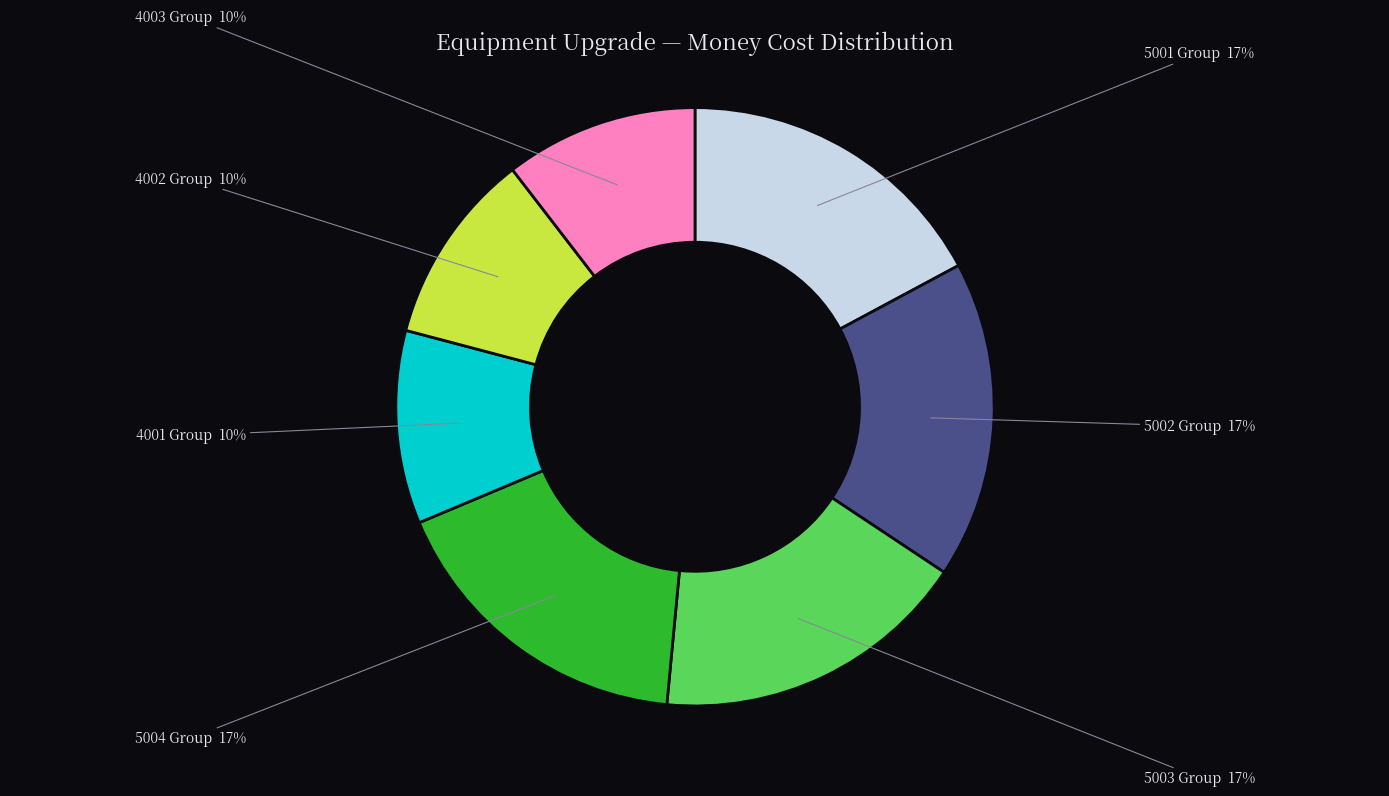

To the nearest percent, what is the difference between the largest and smallest slice percentages?

7%